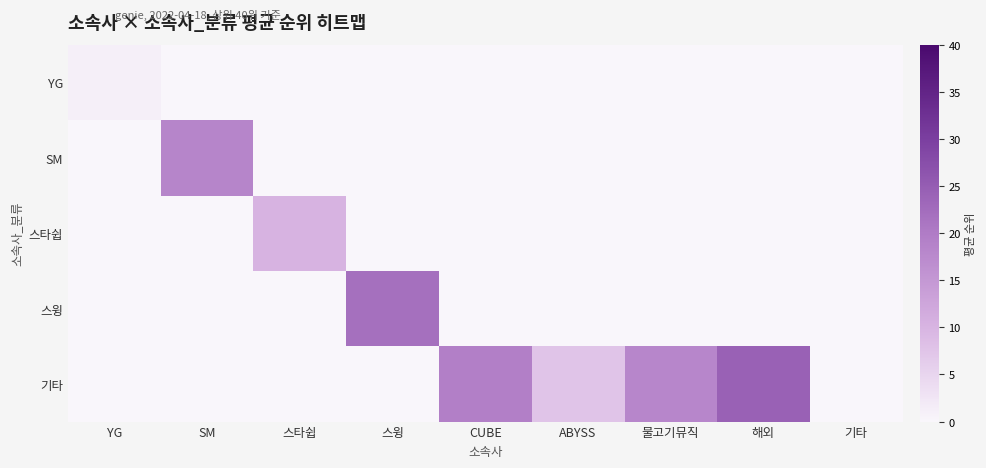

Which series has the largest range (max minus min)?

기타